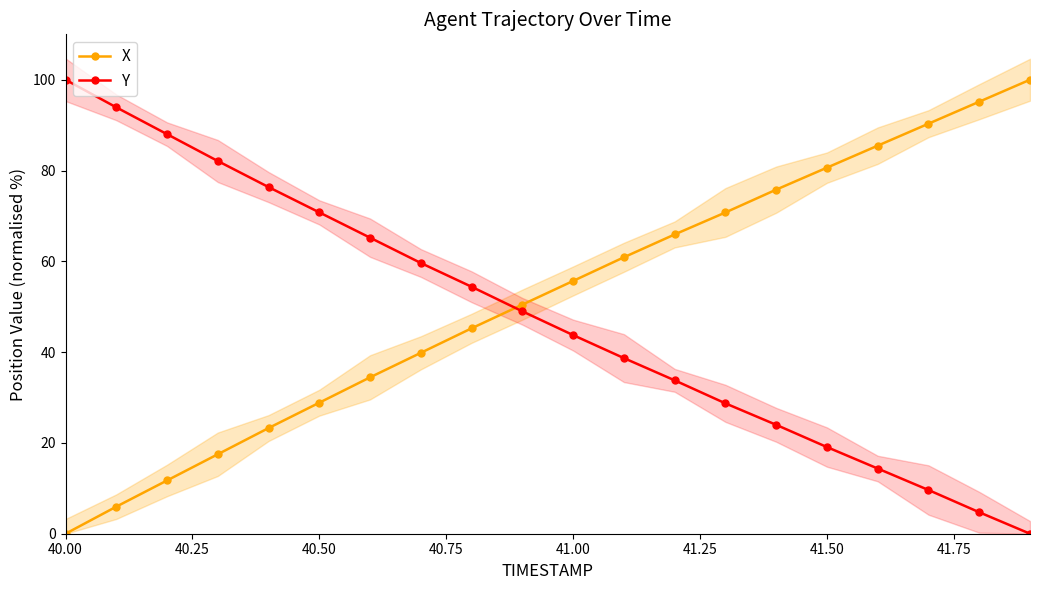

At how many categories does at least one series exceed 45?

20